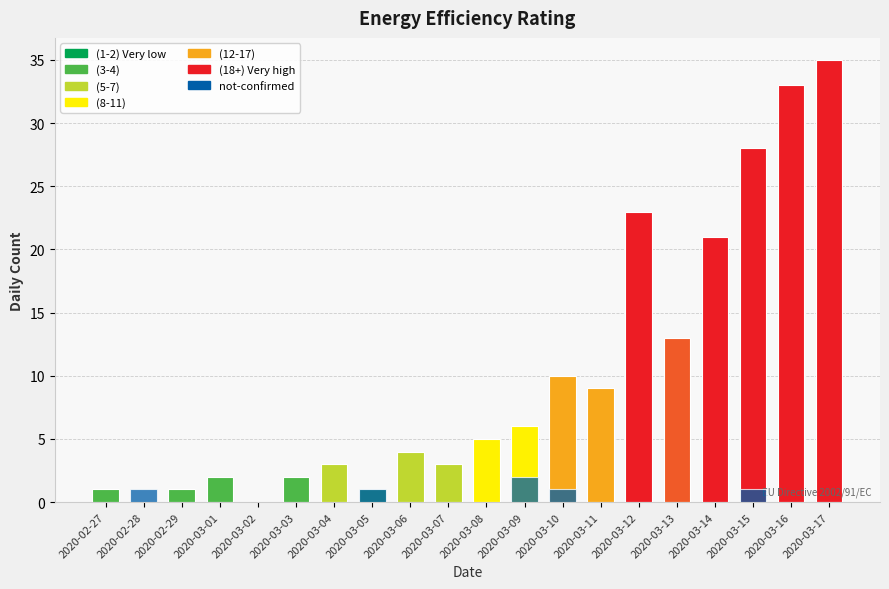

What is the approximate value of value at 2020-03-16?

33